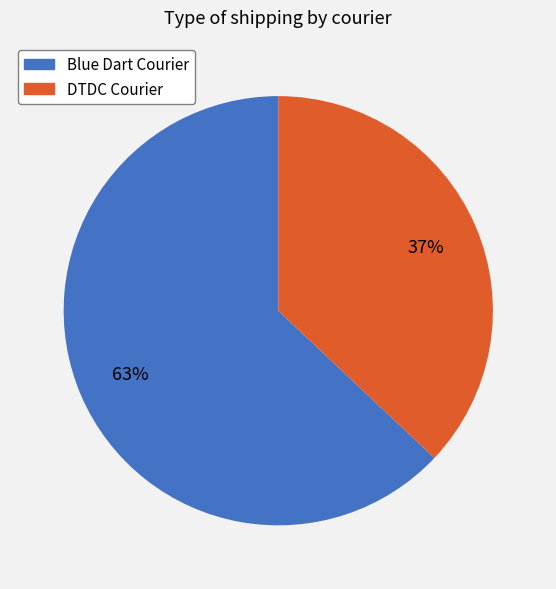

How many segments does this pie chart have?

2